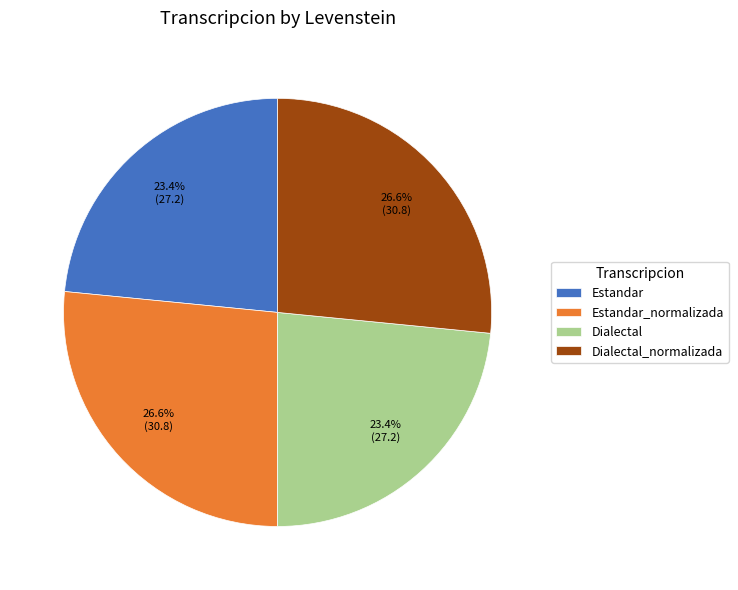

To the nearest percent, what percentage of the pie is Estandar_normalizada?

27%